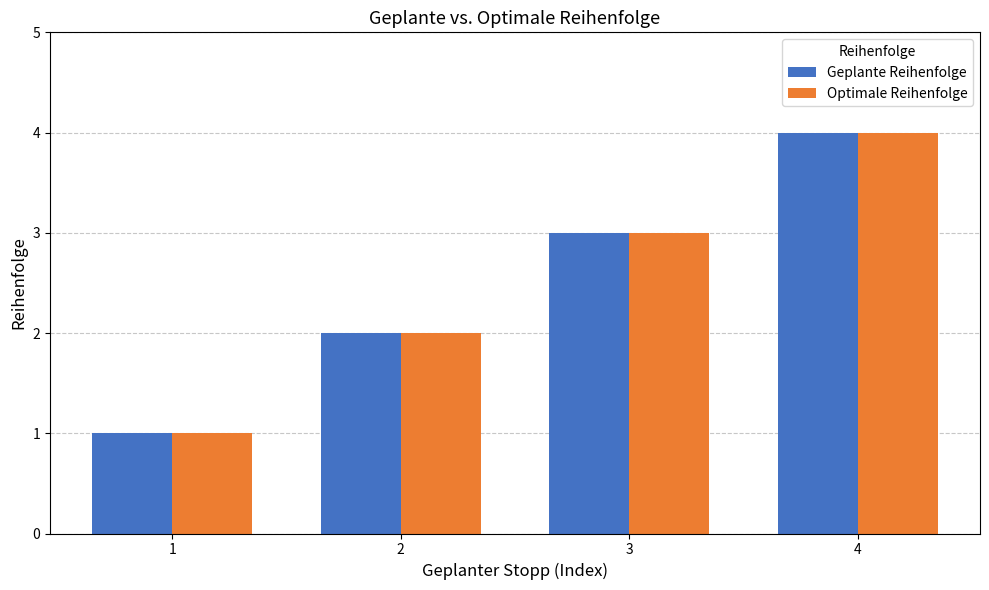

Is the value of Geplante Reihenfolge at 3 greater than the value of Optimale Reihenfolge at 4?

No